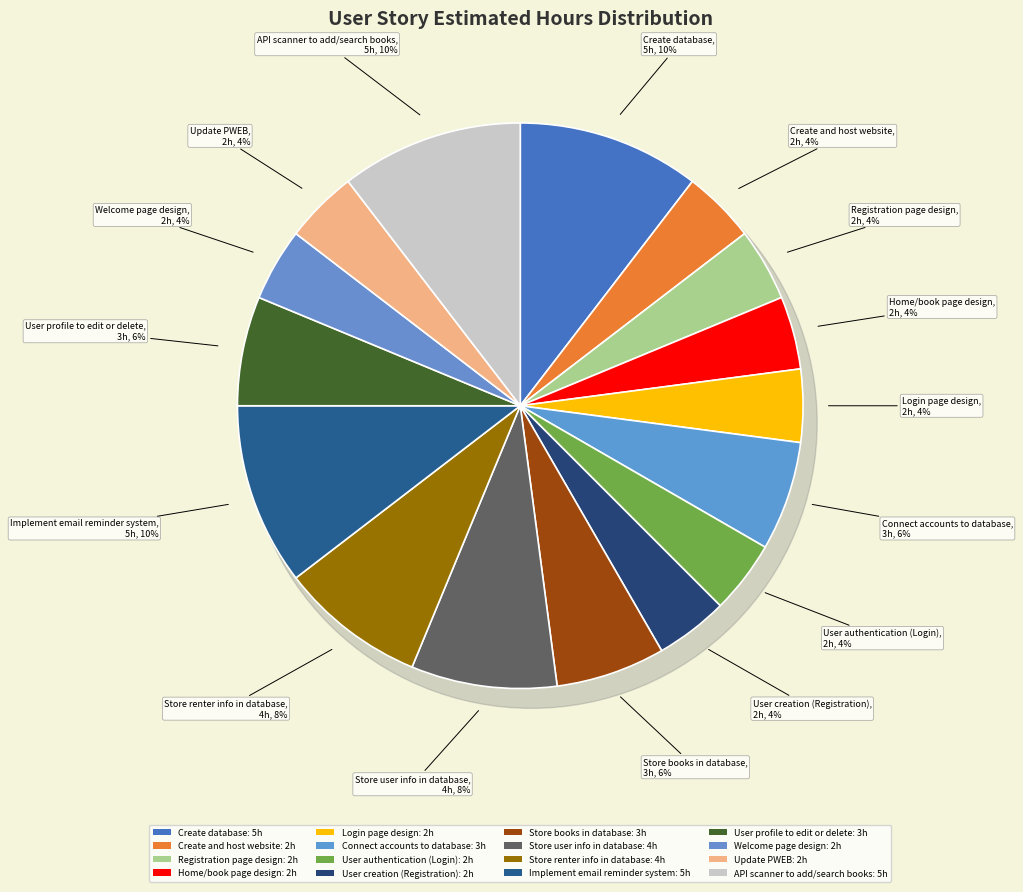

To the nearest percent, what percentage of the pie is Connect accounts to database?

6%